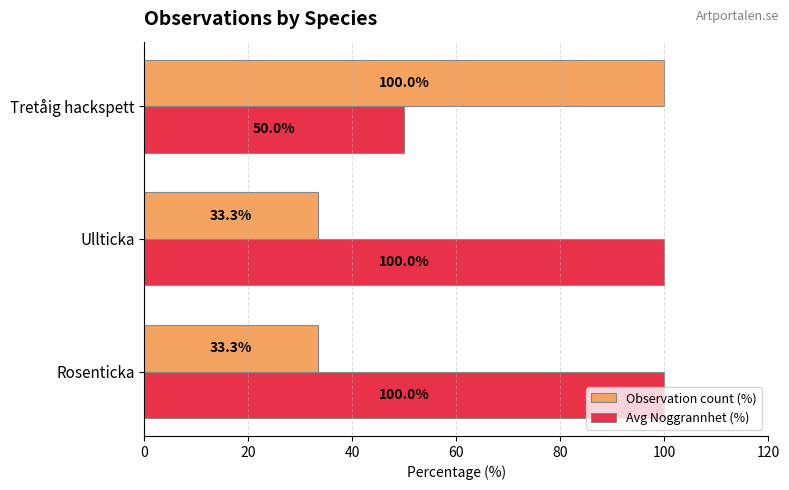

Read the Observation count (%) value at Tretåig hackspett.

100.0